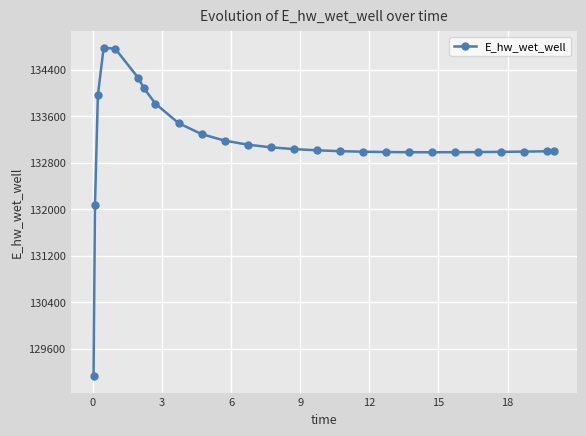

What is the greatest value displayed?

134773.5